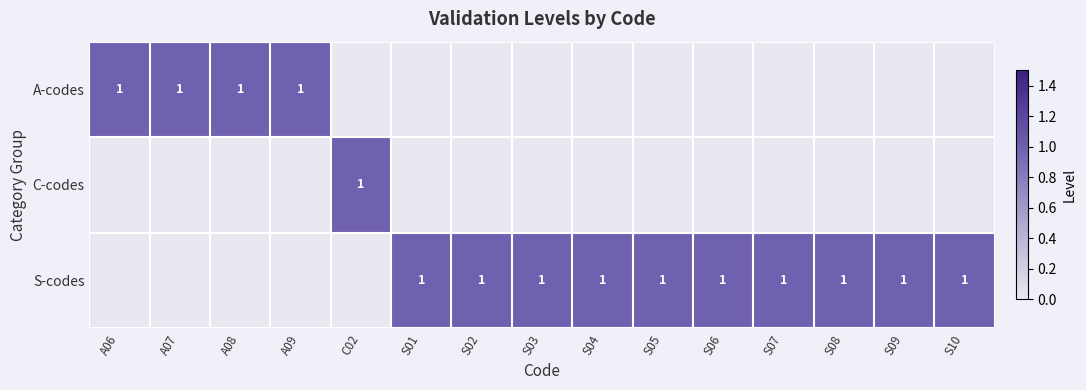

Is it true that A-codes equals 1 at A06?

True